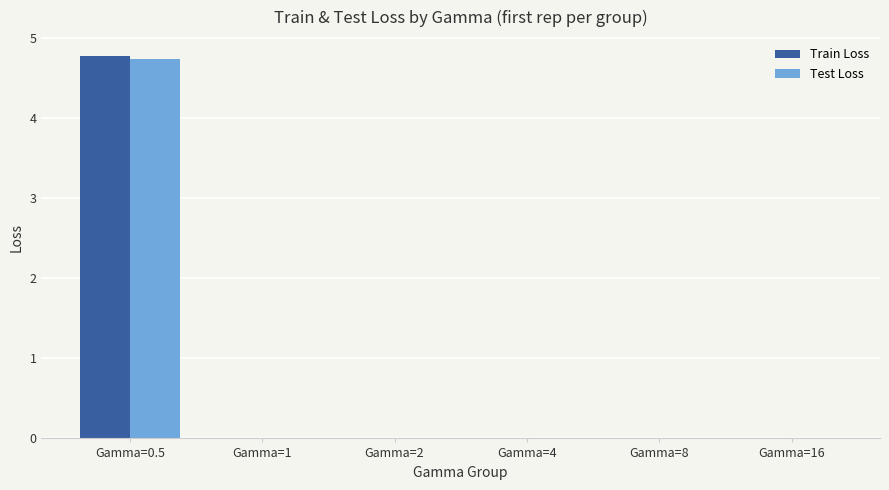

At which category is the sum across all series the highest?

Gamma=0.5